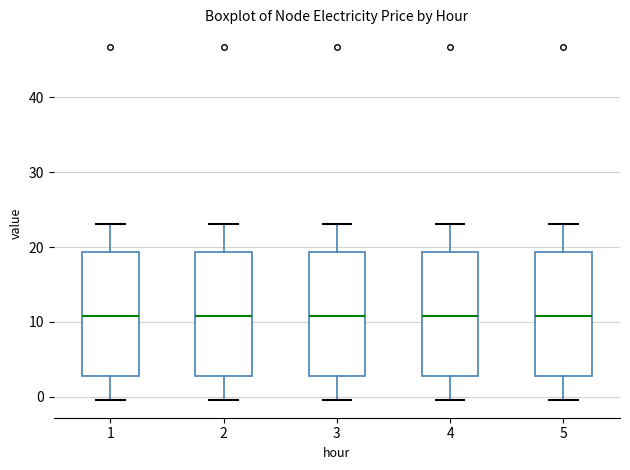

Reading left to right, transcribe this box plot: for each box, give where its median line is, the range the box spans, and where its two whiskers end, as read against the y-axis. The values are not printed on the chart, so give them approximately, as read against the axis.

1: median 11, box 3 to 19, whiskers 0 to 23
2: median 11, box 3 to 19, whiskers 0 to 23
3: median 11, box 3 to 19, whiskers 0 to 23
4: median 11, box 3 to 19, whiskers 0 to 23
5: median 11, box 3 to 19, whiskers 0 to 23